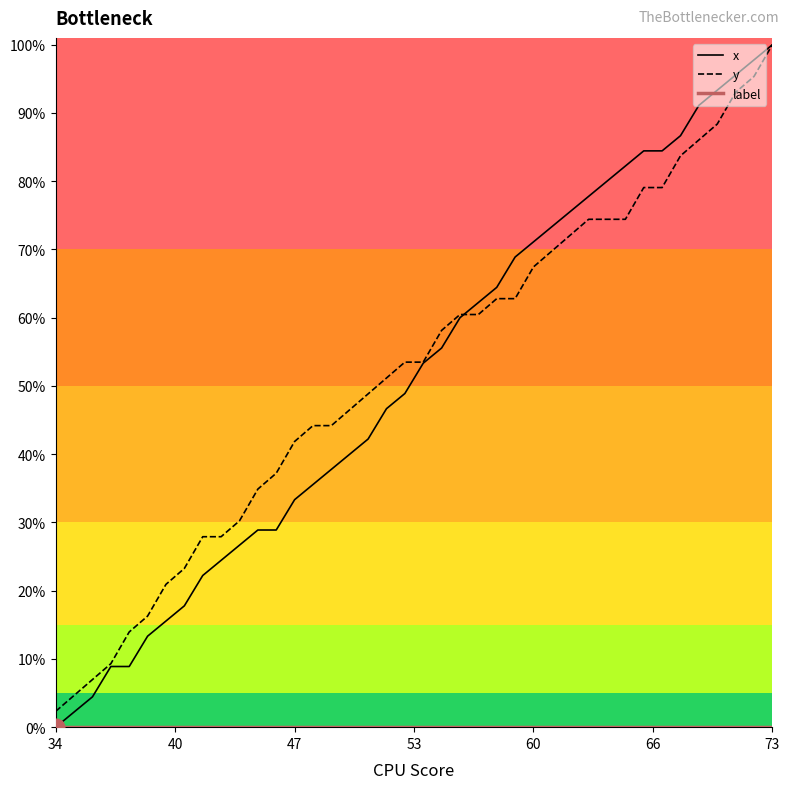

Which series has the largest range (max minus min)?

x